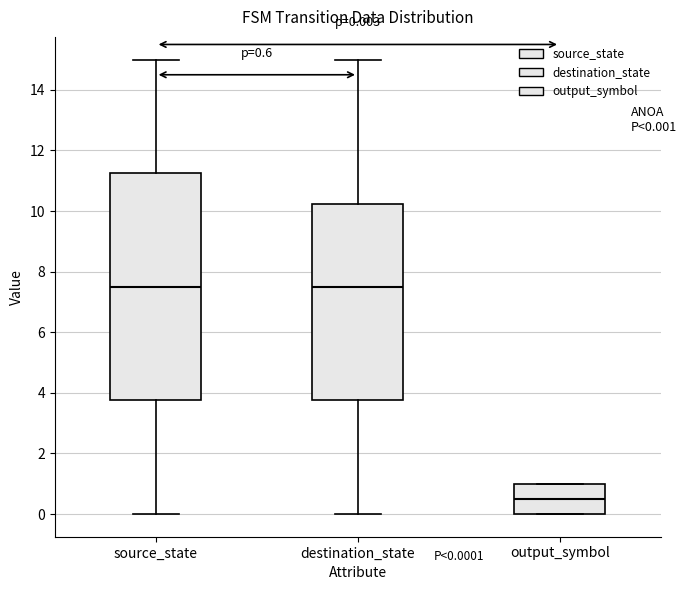

Which box has the lowest median line?

output_symbol